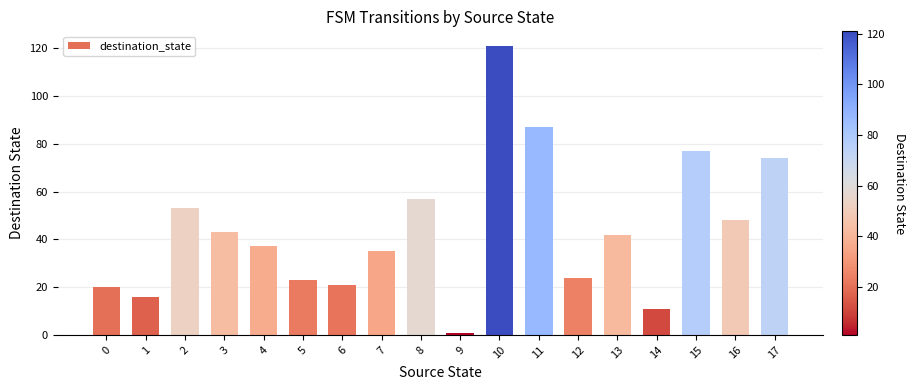

What is the average value?

44